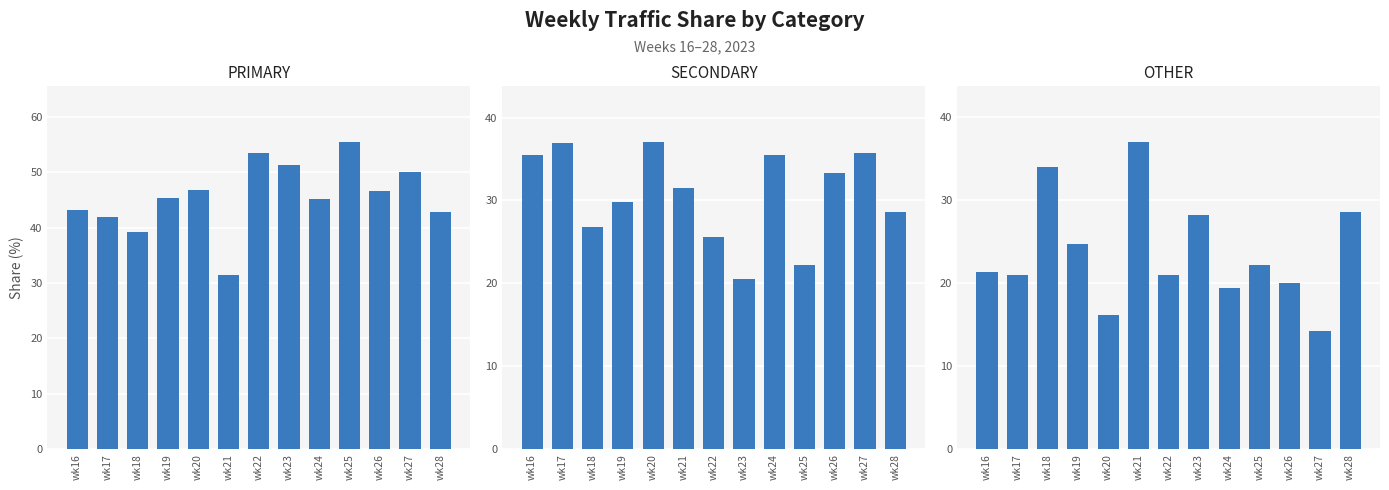

What is the value of the PRIMARY bar at the 13th from the left?

42.9